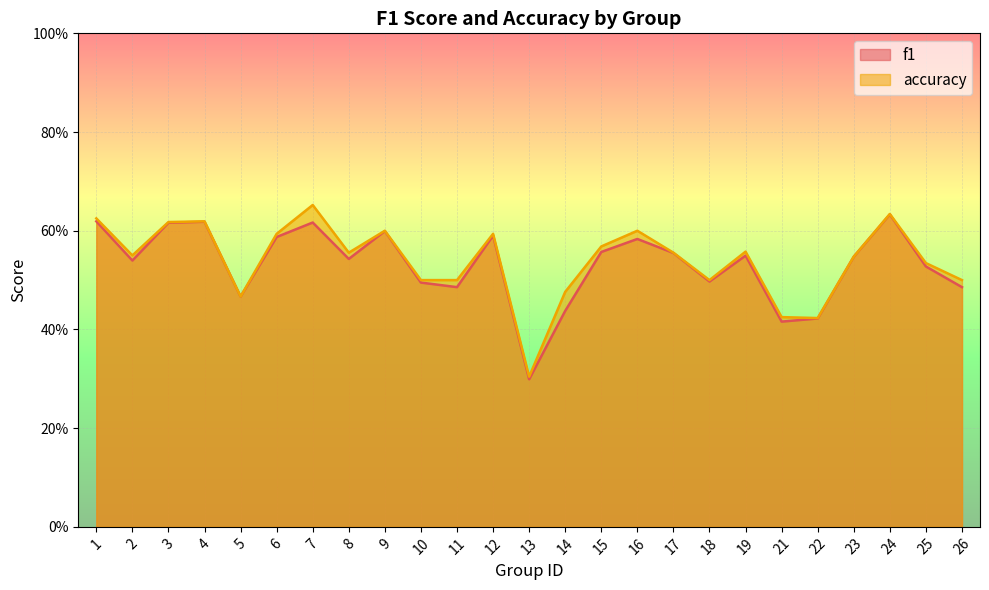

Count the number of categories in the chart.

25